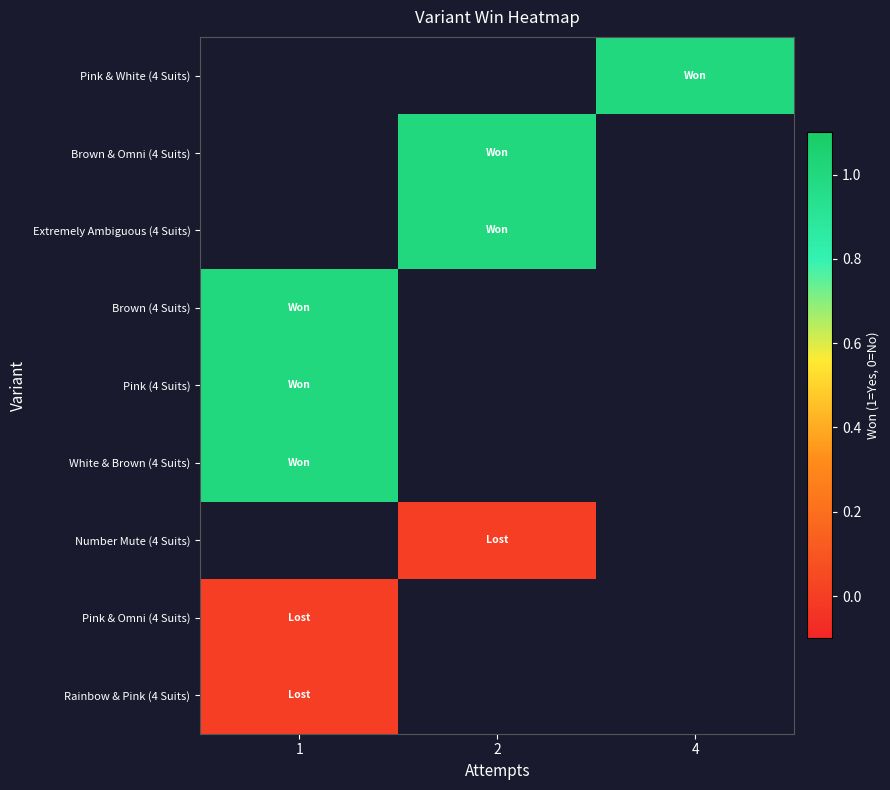

List the labels in order of Rainbow & Pink (4 Suits) value, smallest first.

1, 2, 4